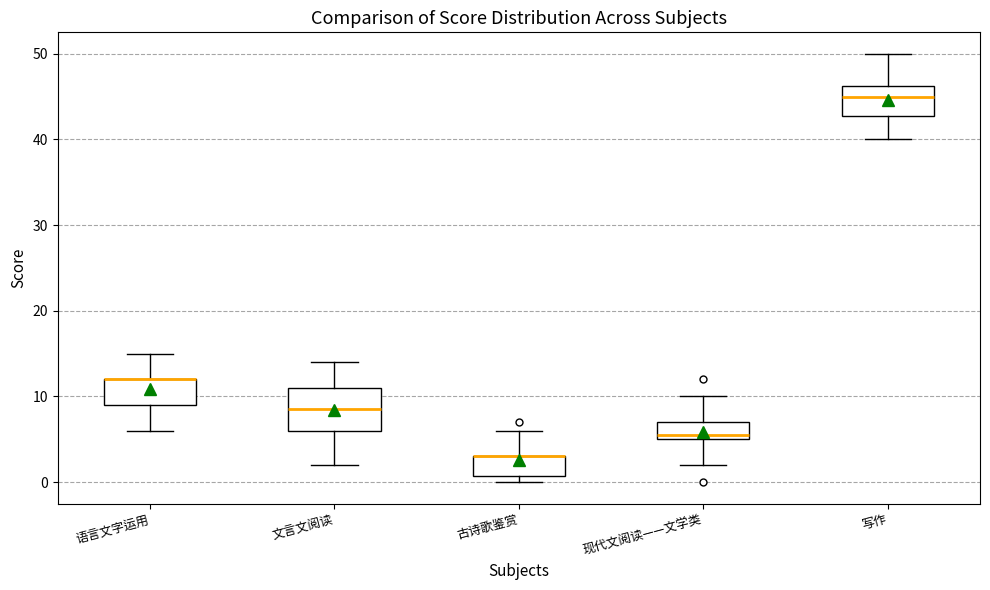

Which box is the tallest, from its lower edge to its upper edge?

文言文阅读